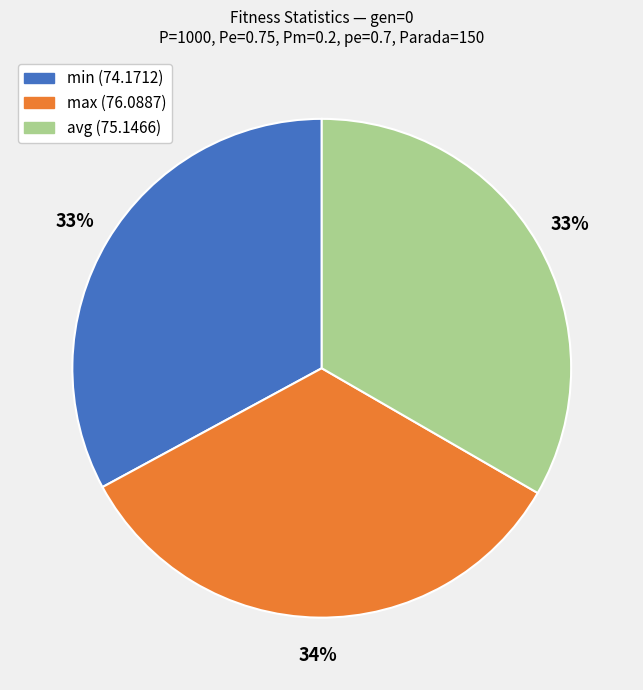

Does min (74.1712) account for over 50% of the chart?

No